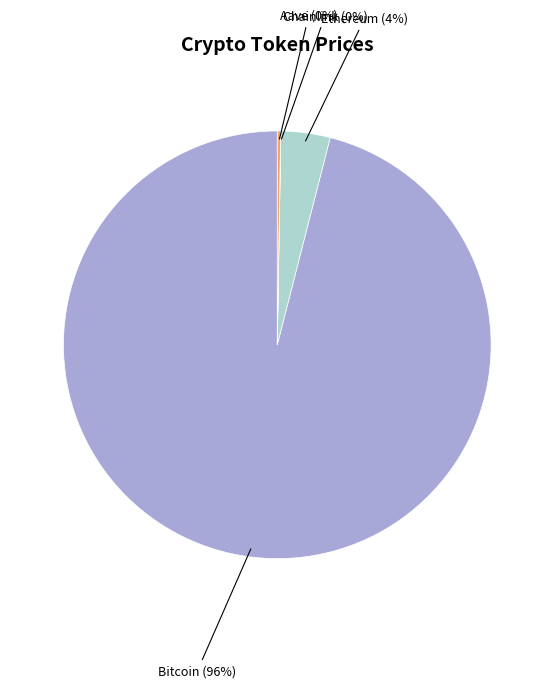

Is there a majority slice in this chart?

Yes